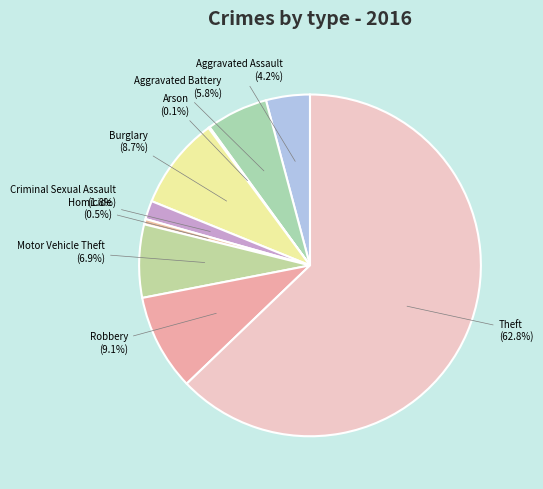

What is the largest slice in the pie chart?

Theft